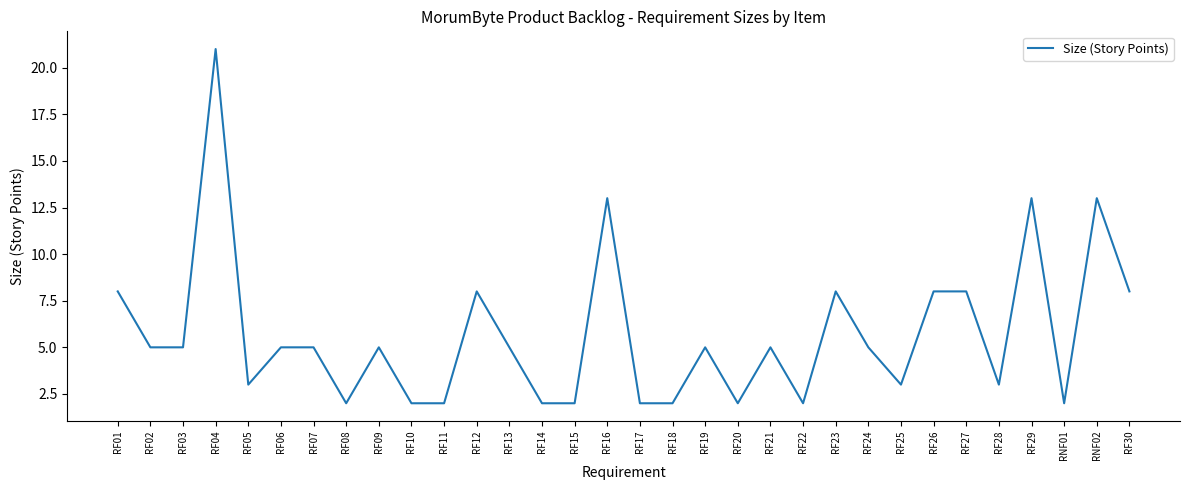

What is the ratio of the value at RF11 to the value at RF20?

1.0